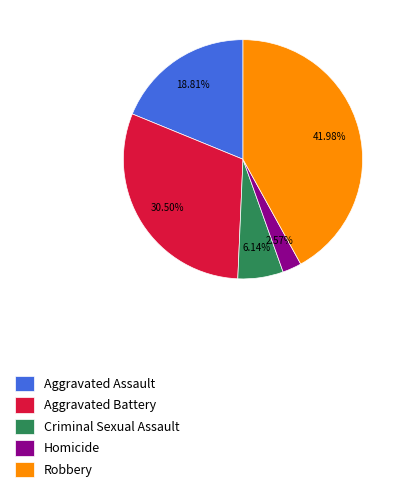

Does any single category account for the majority?

No